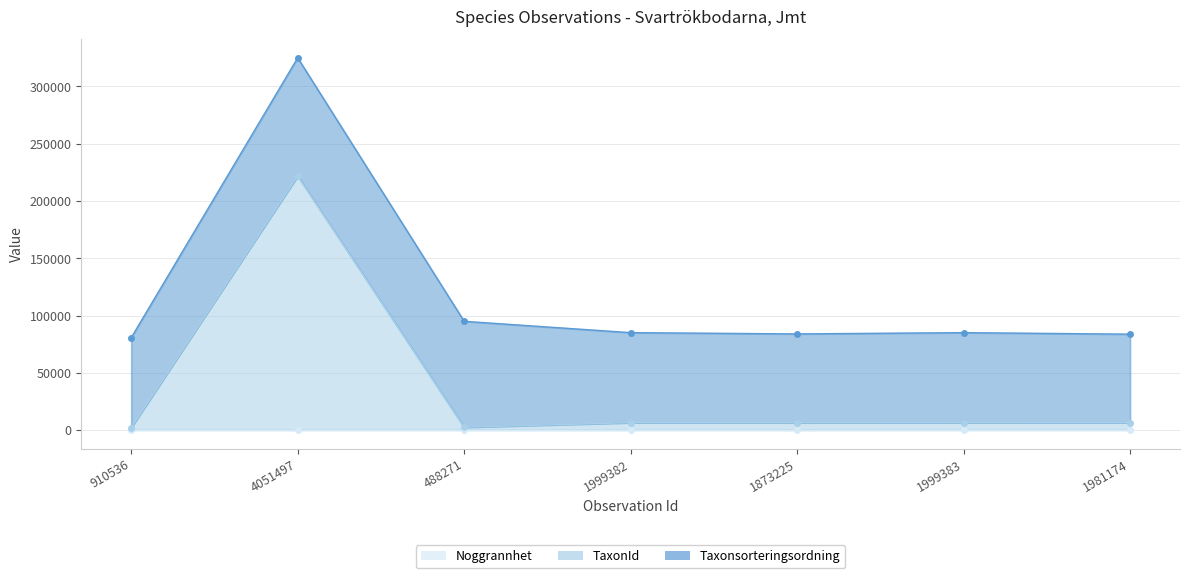

Reading right to left, extract all data points from this chart.

Taxonsorteringsordning: 77258	78569	77506	78569	92505	103250	78570
TaxonId: 6446	6458	6425	6458	2412	221725	2081
Noggrannhet: 25	25	25	25	25	25	25